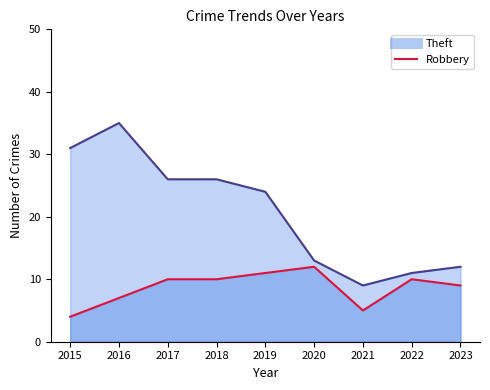

At how many categories does at least one series exceed 15?

5